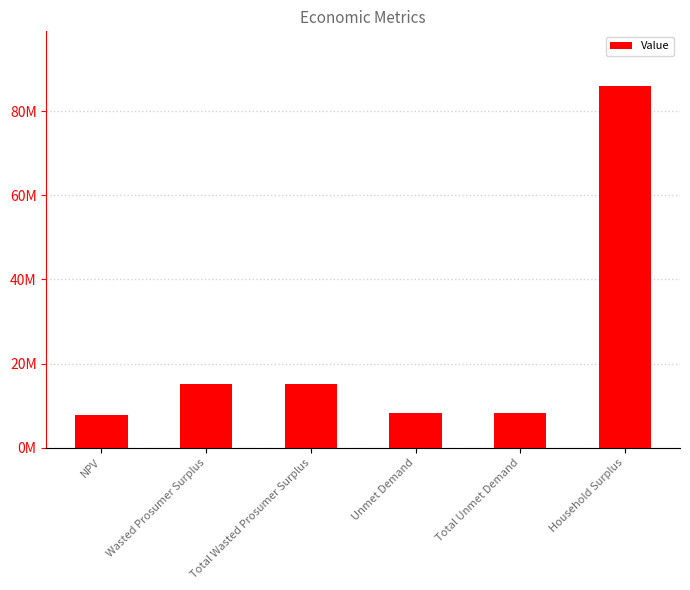

What is the ratio of the value at Household Surplus to the value at Total Wasted Prosumer Surplus?

5.7